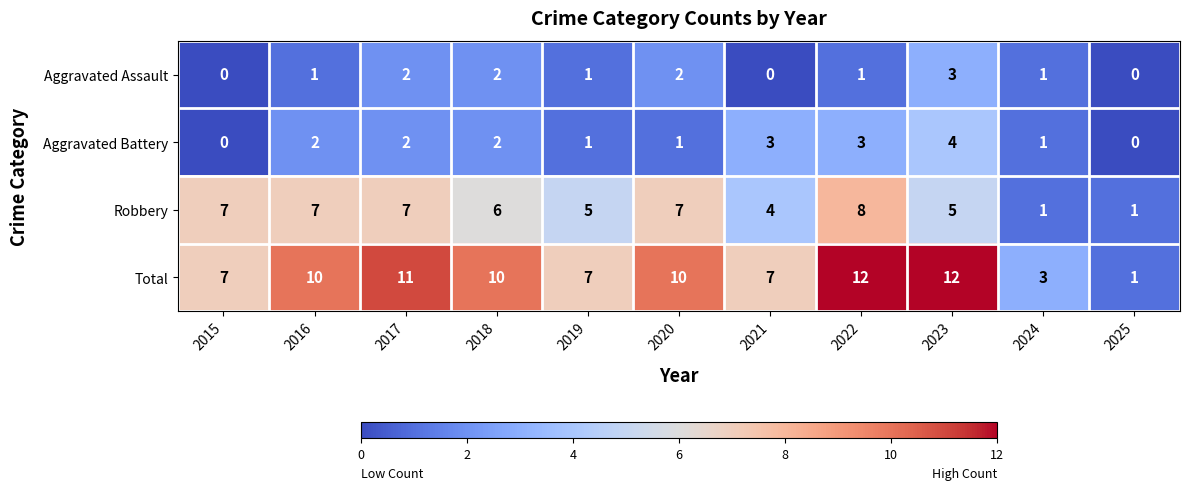

The Aggravated Battery series shows 1 at 2022. True or false?

False